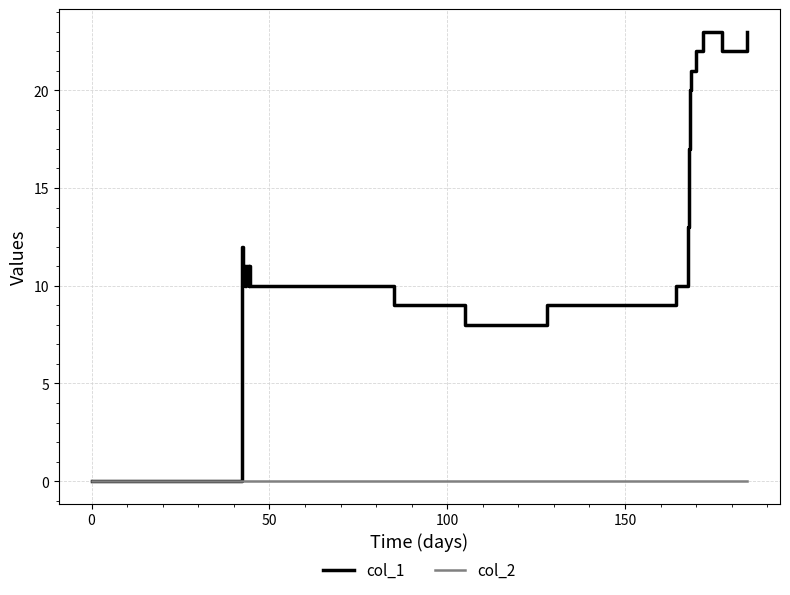

Count the number of categories in the chart.

26